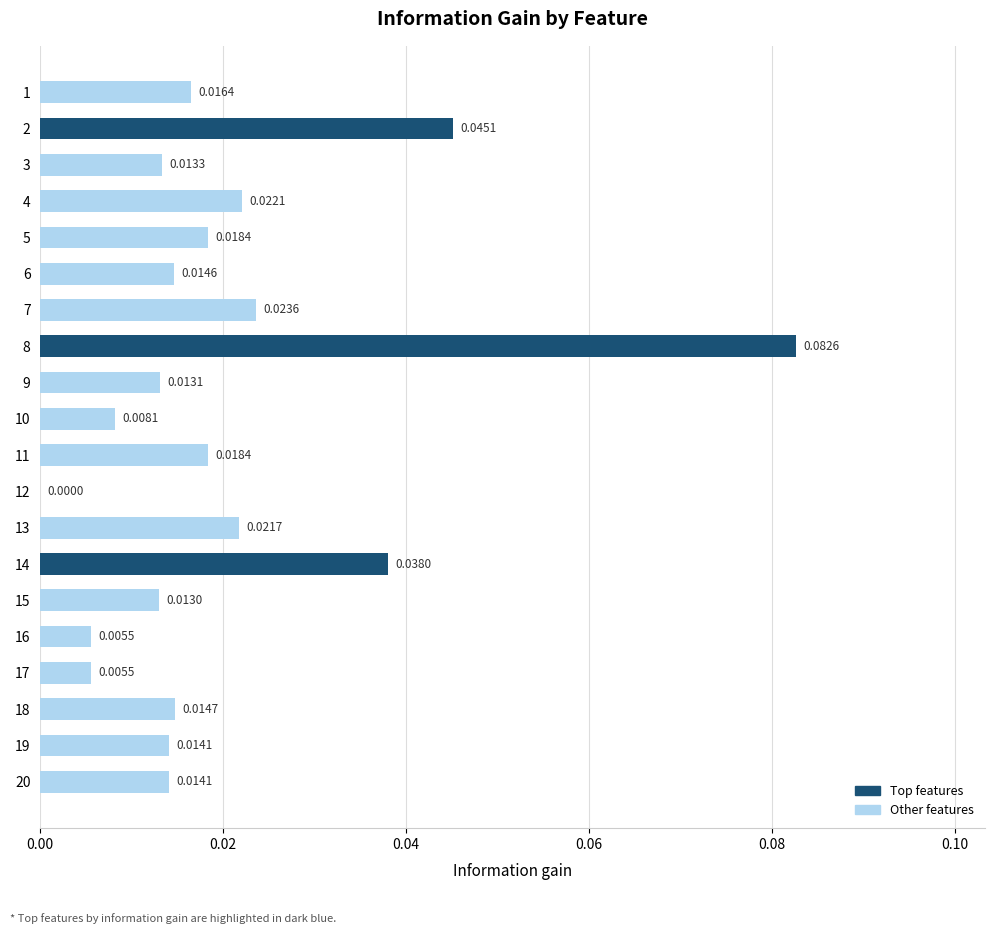

What is the sum of all values?

0.4